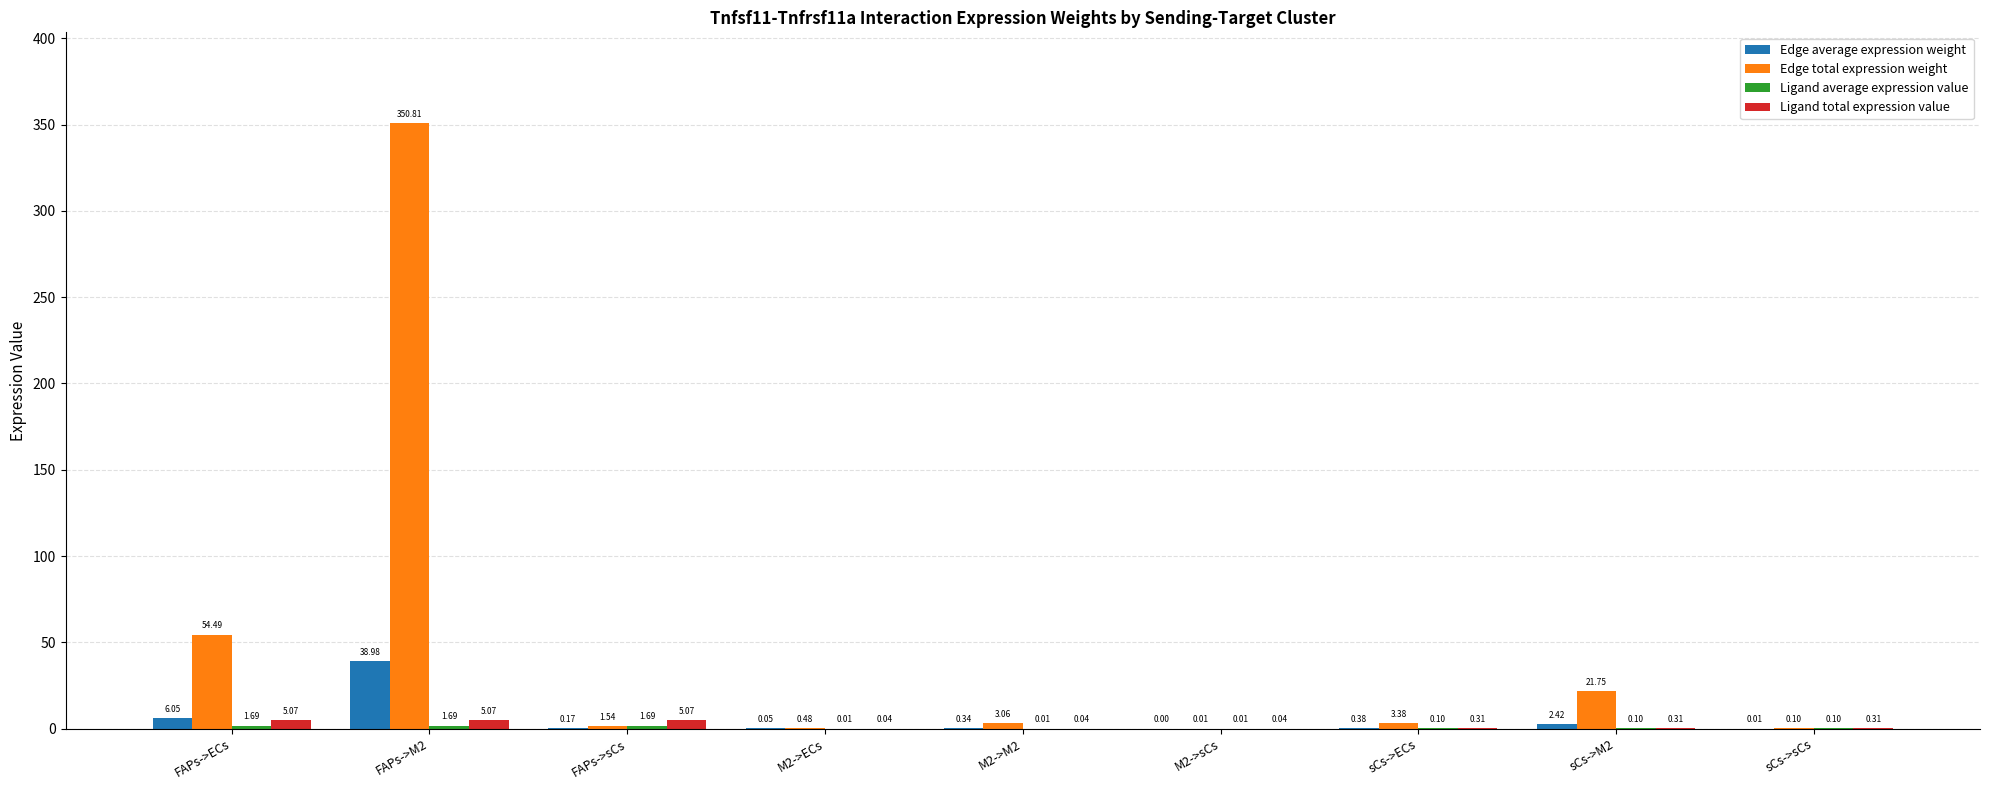

Which series has the largest total across all categories?

Edge total expression weight